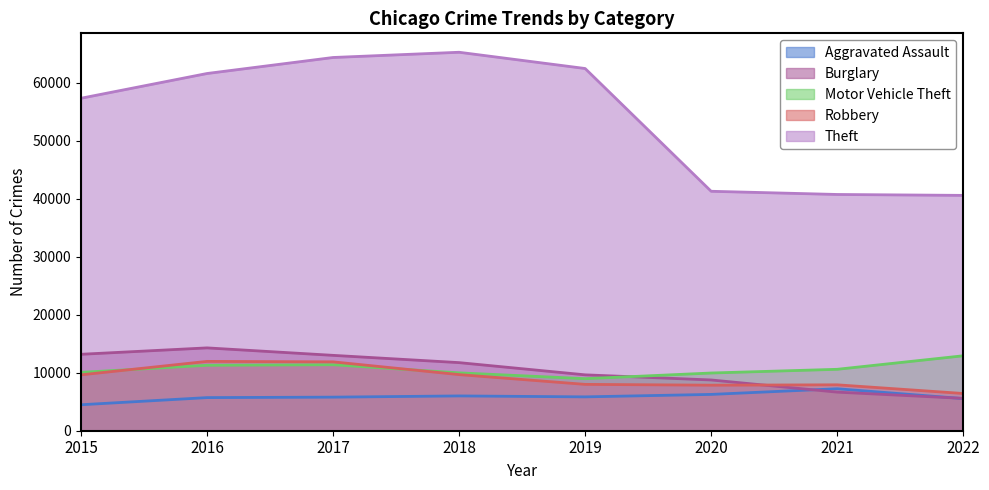

What is the greatest value displayed?

65282